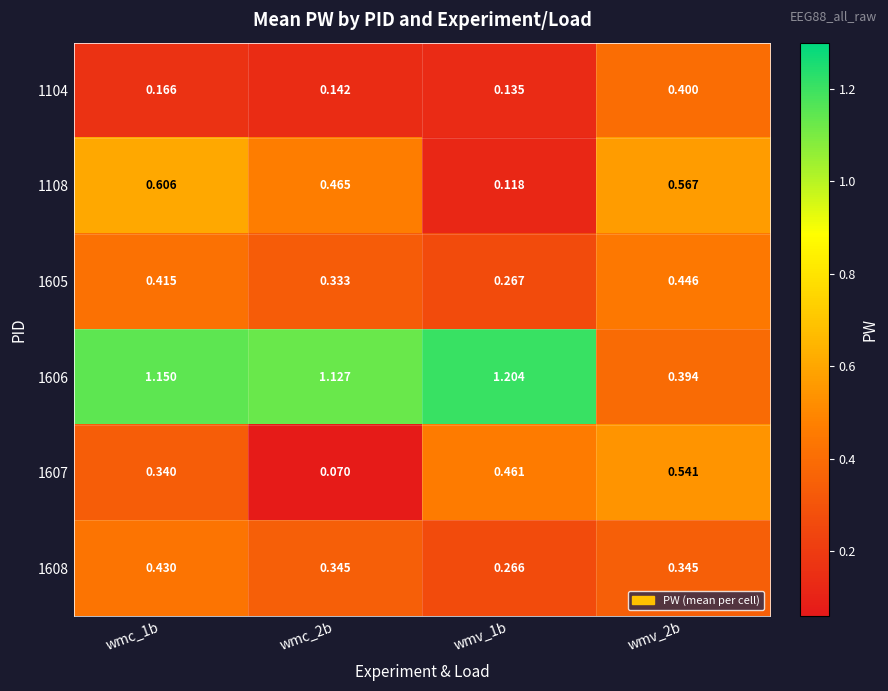

Is the value of 1108 at wmv_2b greater than the value of 1607 at wmv_1b?

Yes